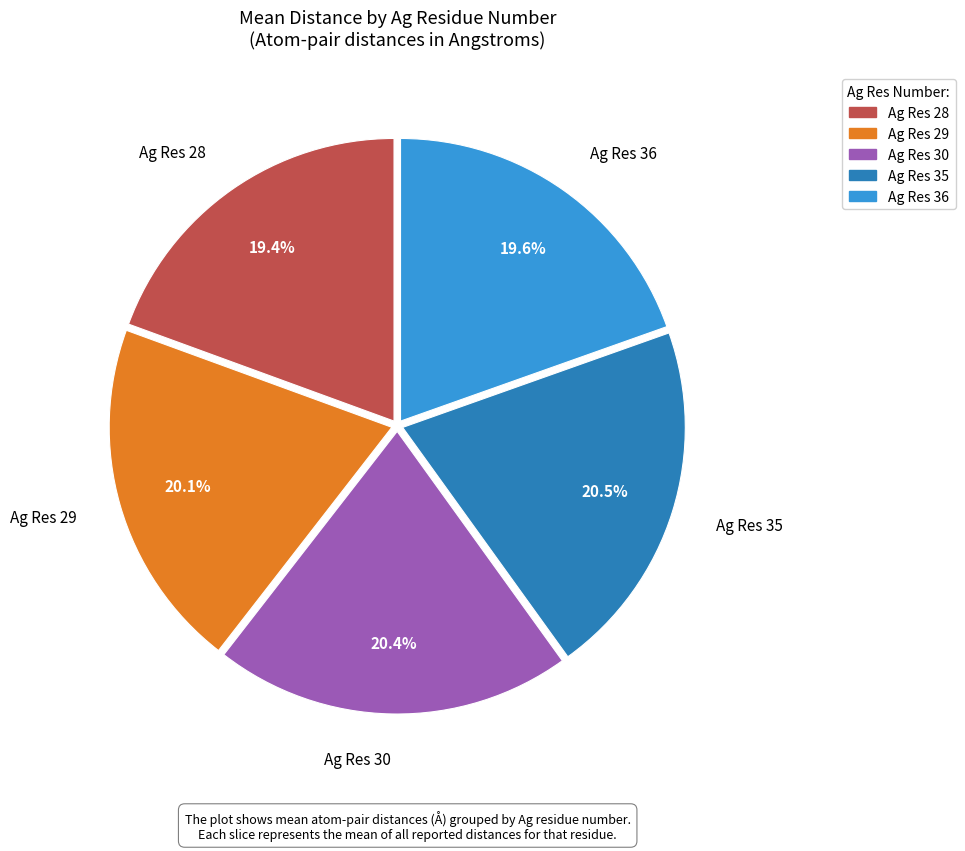

How many segments does this pie chart have?

5